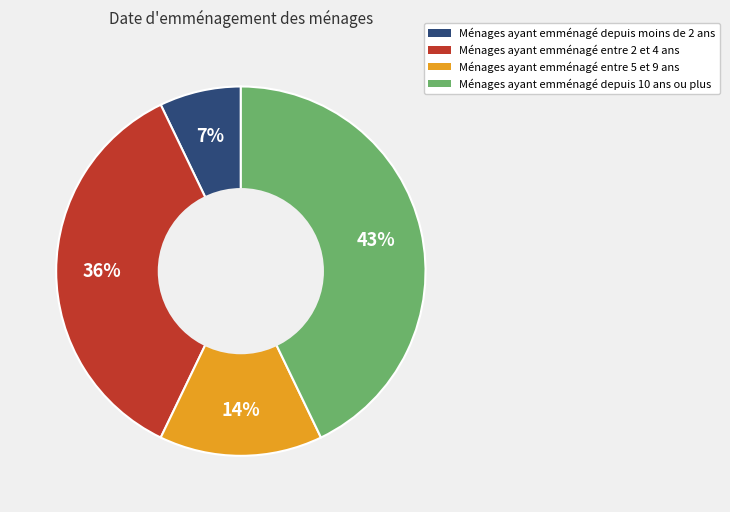

To the nearest percent, what is the difference between the largest and smallest slice percentages?

36%